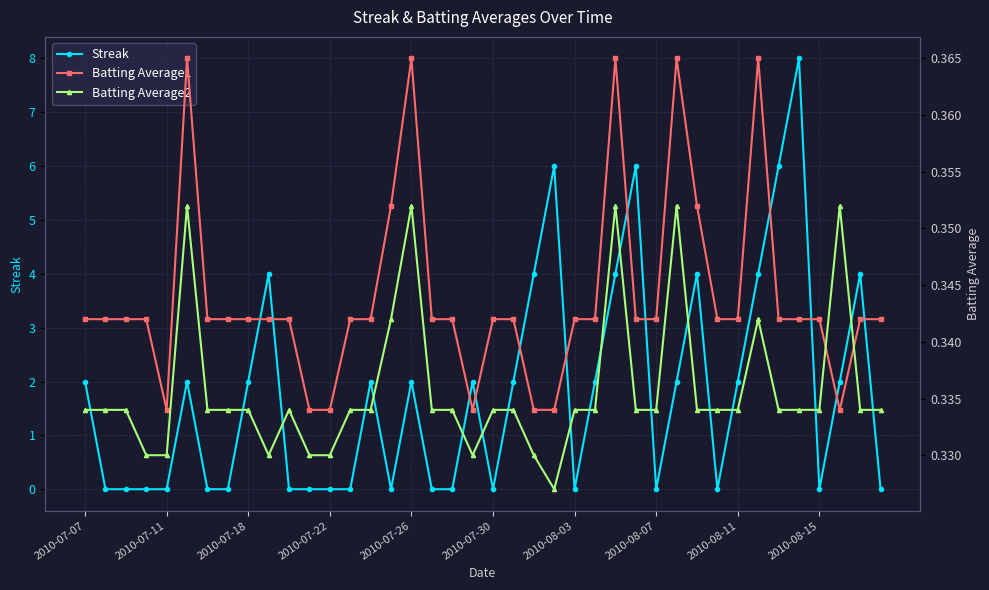

Is it true that Streak equals -4.1 at 17?

False